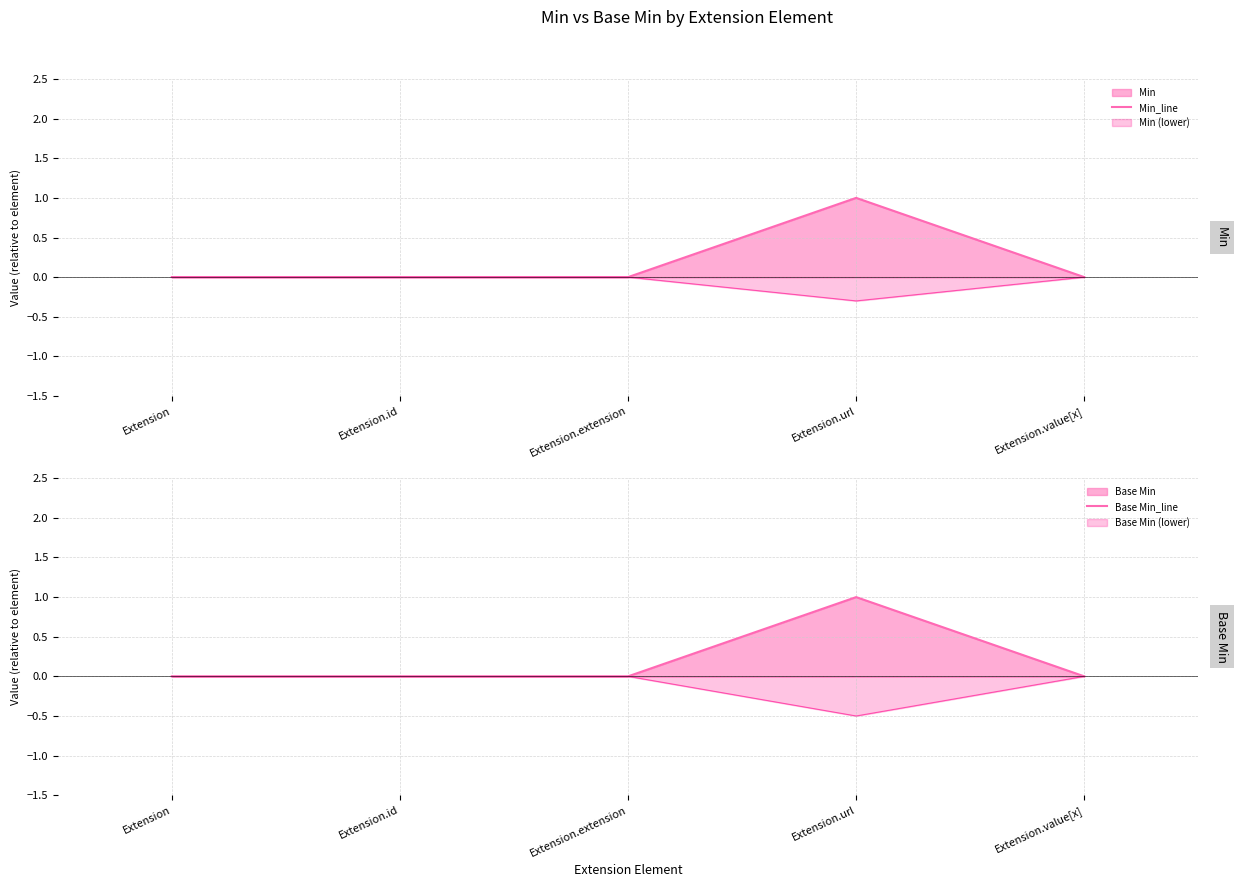

True or false: Base Min_line and Min_line intersect in this chart.

False